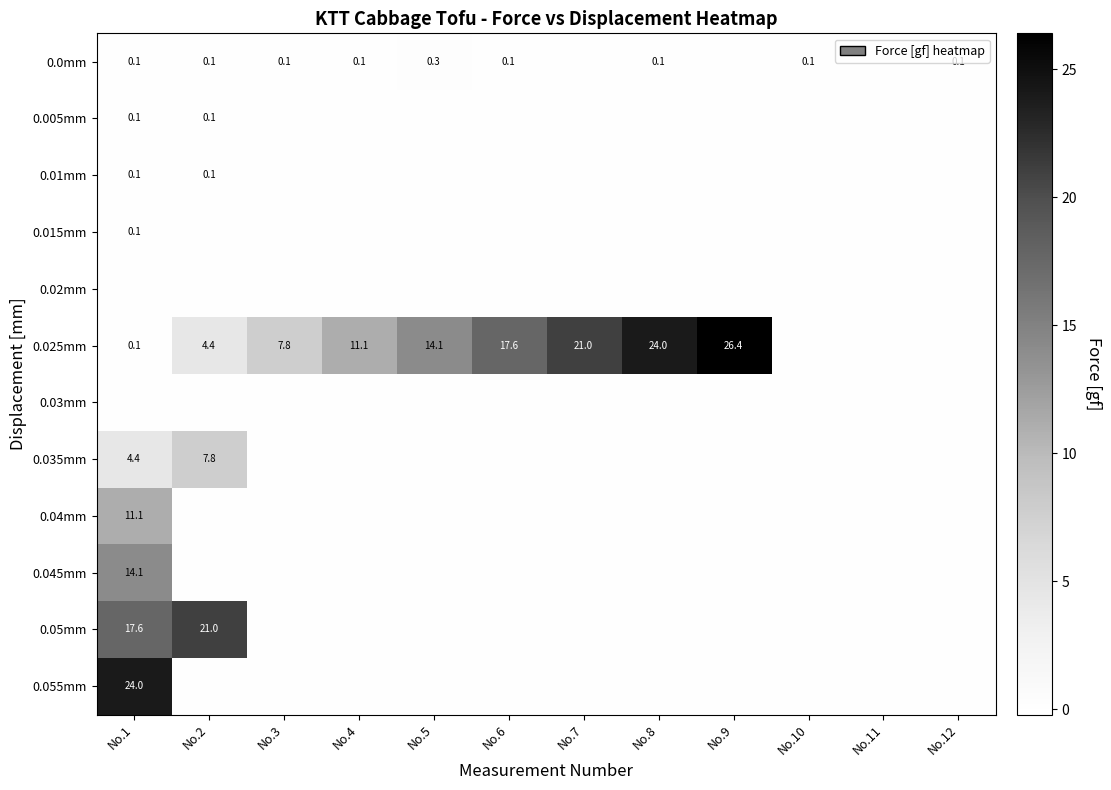

The 0.025mm series shows 21.0 at No.7. True or false?

True